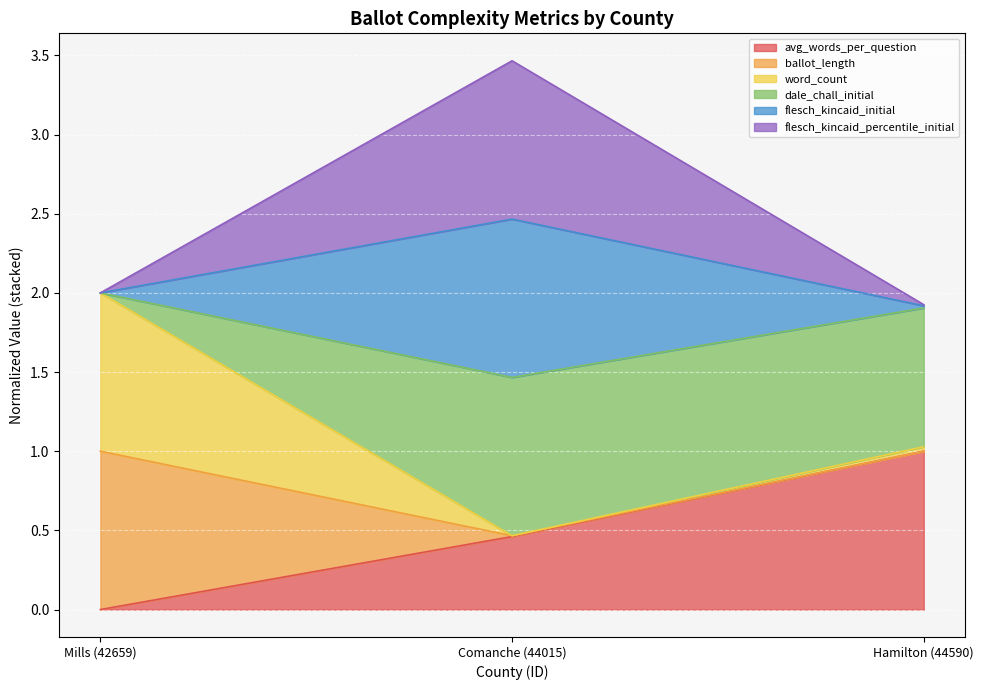

What is the greatest value displayed?

3.5